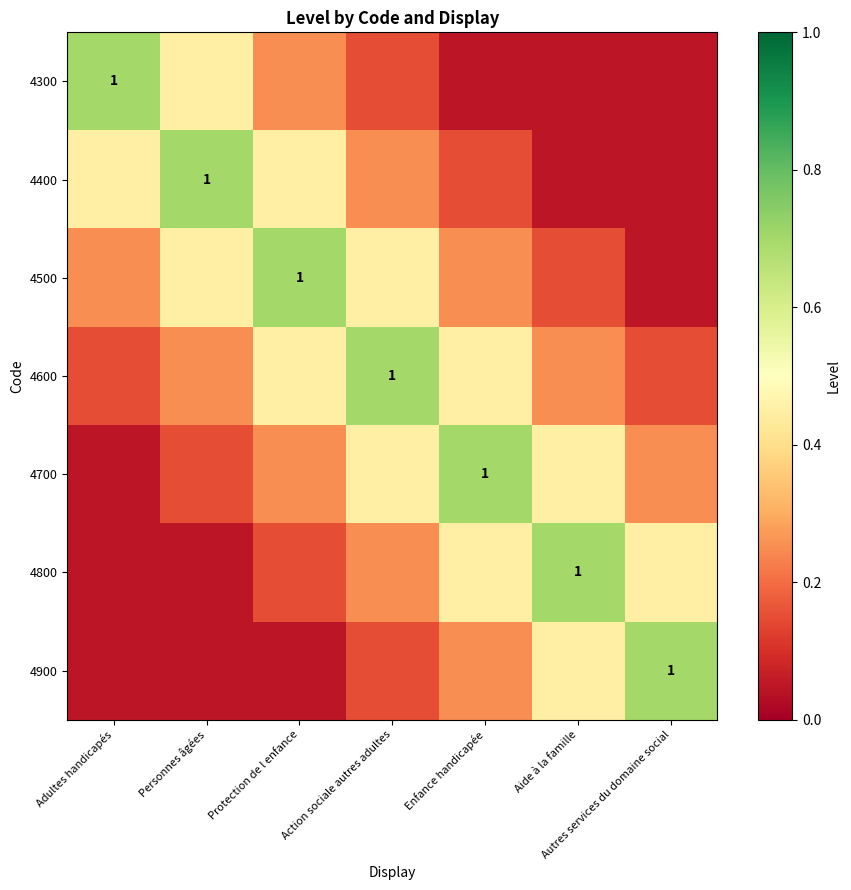

At Personnes âgées, list the series in order from largest to smallest.

4400, 4300, 4500, 4600, 4700, 4800, 4900